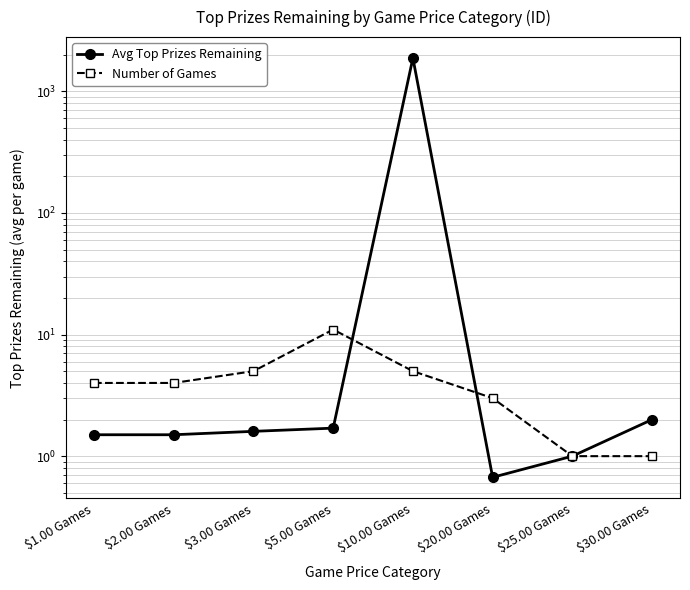

Reading left to right, extract all data points from this chart.

Avg Top Prizes Remaining: $1.00 Games=1.5	$2.00 Games=1.5	$3.00 Games=1.6	$5.00 Games=1.7	$10.00 Games=1878.6	$20.00 Games=0.7	$25.00 Games=1.0	$30.00 Games=2.0
Number of Games: $1.00 Games=4.0	$2.00 Games=4.0	$3.00 Games=5.0	$5.00 Games=11.0	$10.00 Games=5.0	$20.00 Games=3.0	$25.00 Games=1.0	$30.00 Games=1.0